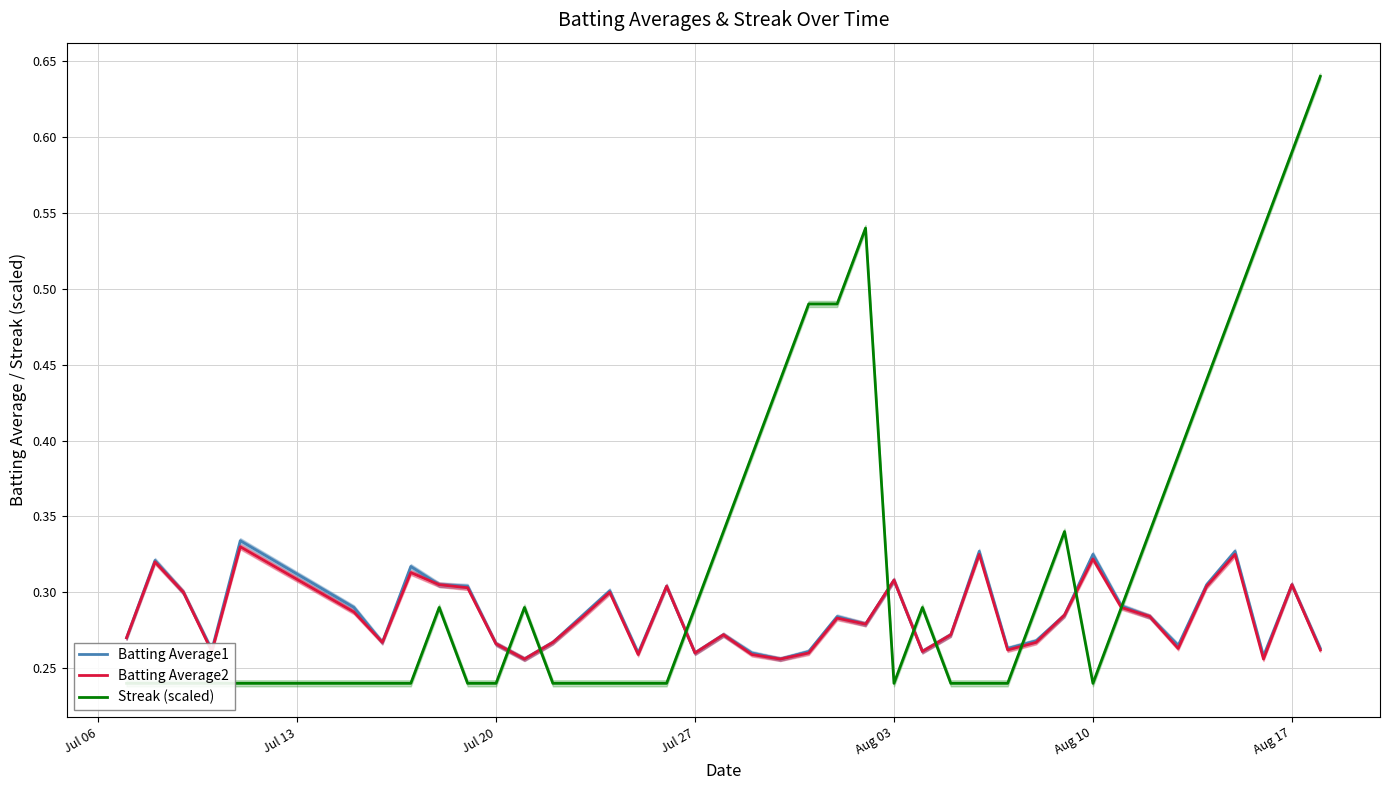

What is the sum of all Streak (scaled) values?

13.0